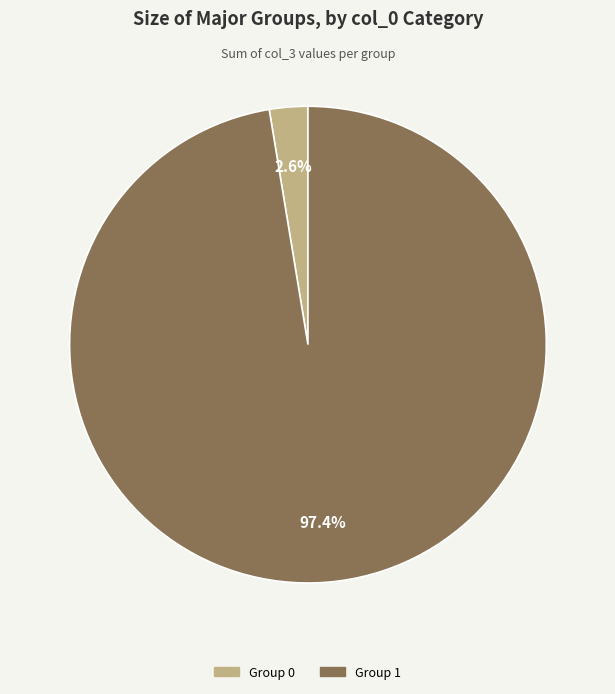

Is there any slice that represents more than half of the pie?

Yes